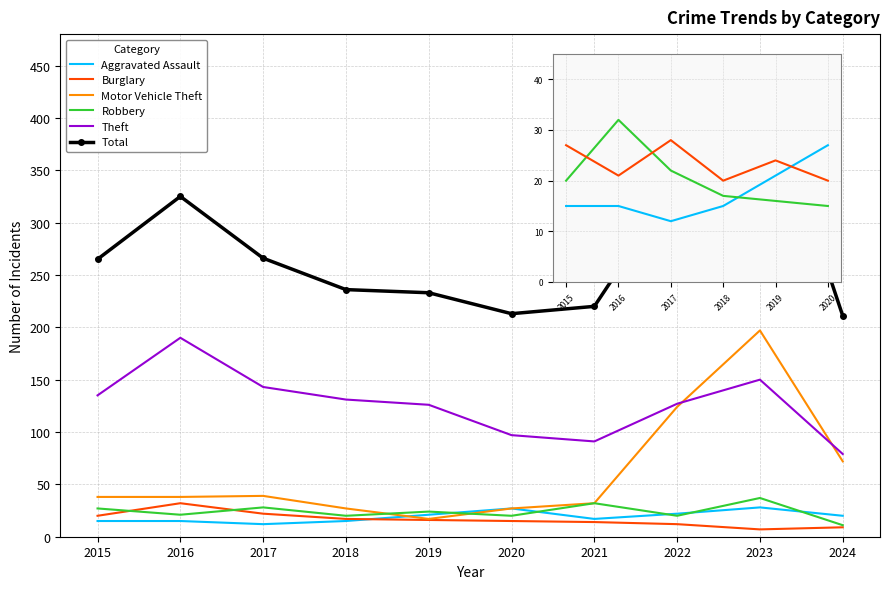

What is the maximum value for Robbery?

37